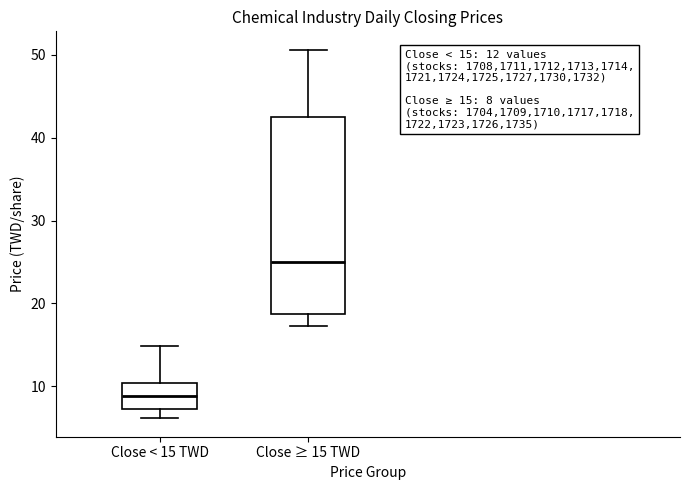

Which box has the lowest median line?

Close < 15 TWD